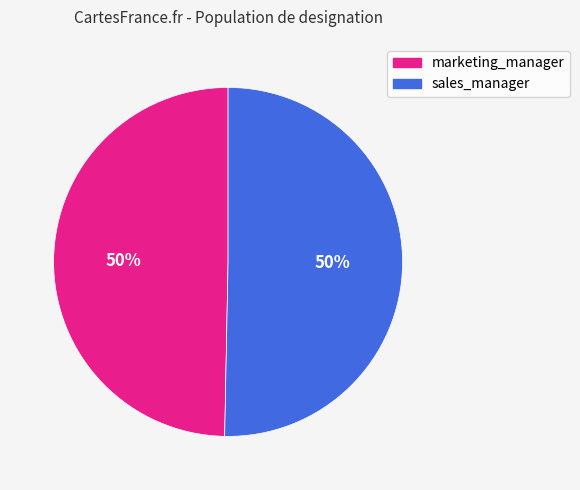

To the nearest percent, what portion does marketing_manager represent?

50%